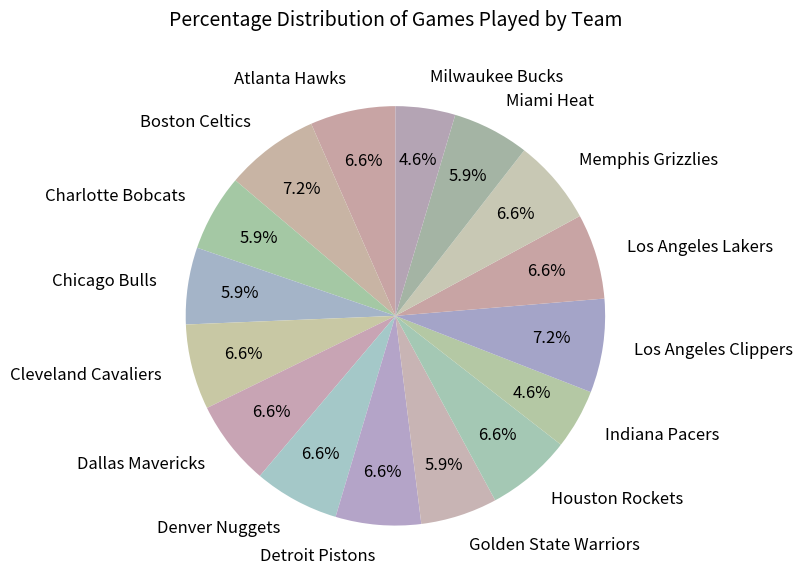

True or false: Cleveland Cavaliers accounts for 7% of the total.

True